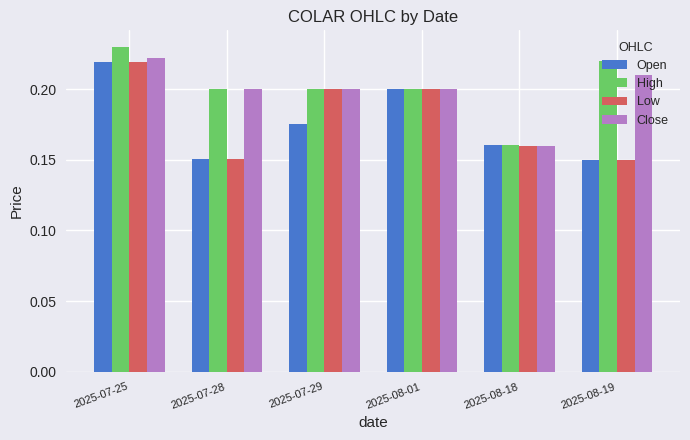

At which category does the chart reach its peak across all series?

2025-07-25